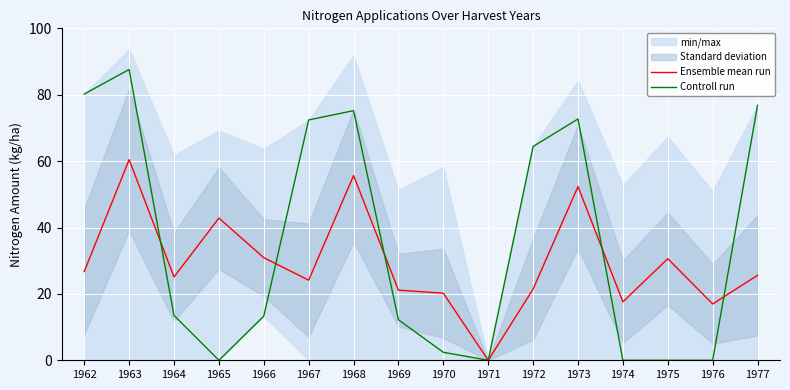

After their last crossing, which series has the higher values: Ensemble mean run or Controll run?

Controll run